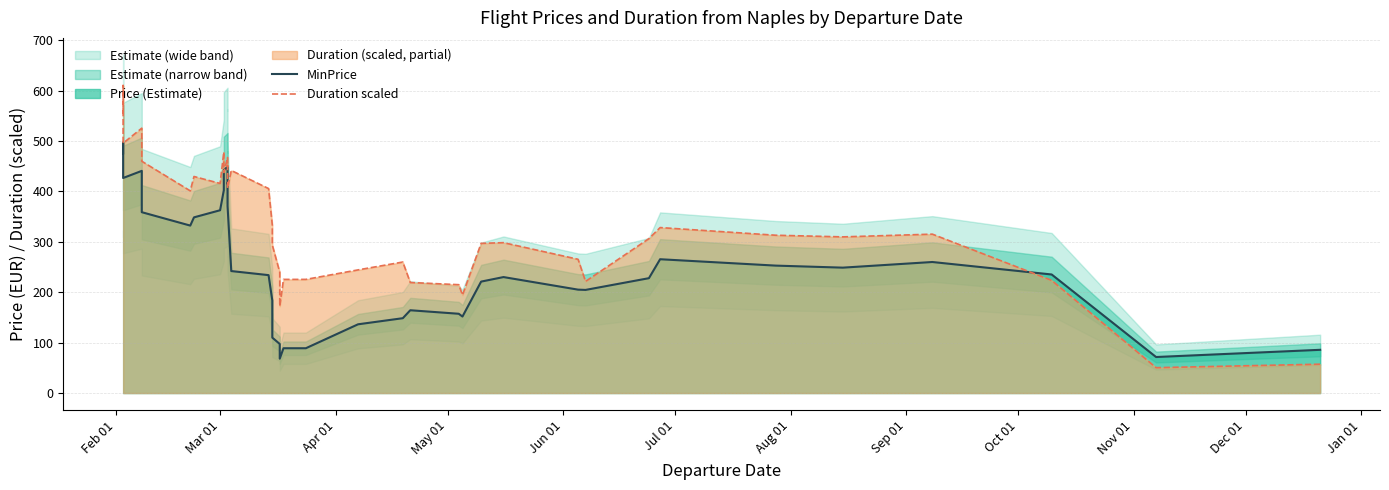

What is the difference between the maximum and minimum values in the MinPrice series?

429.0